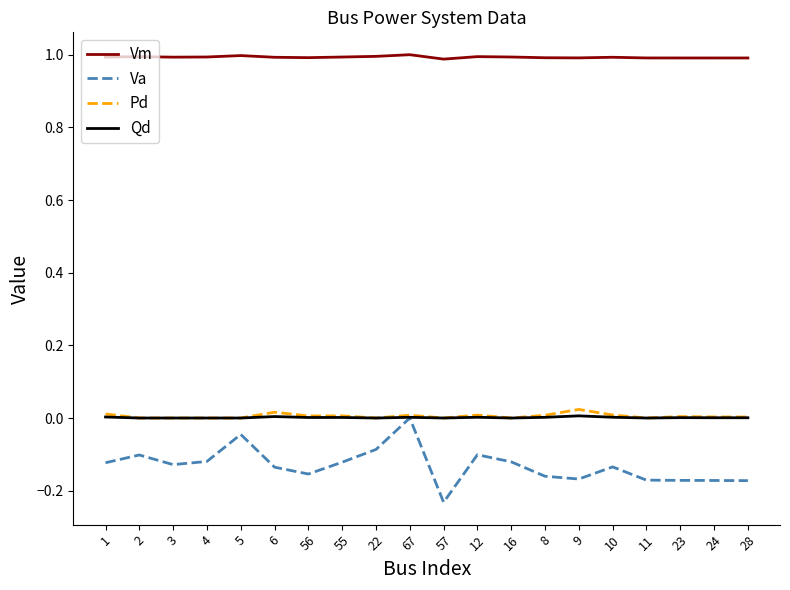

True or false: Vm has a value of 1.0 at 67.

True